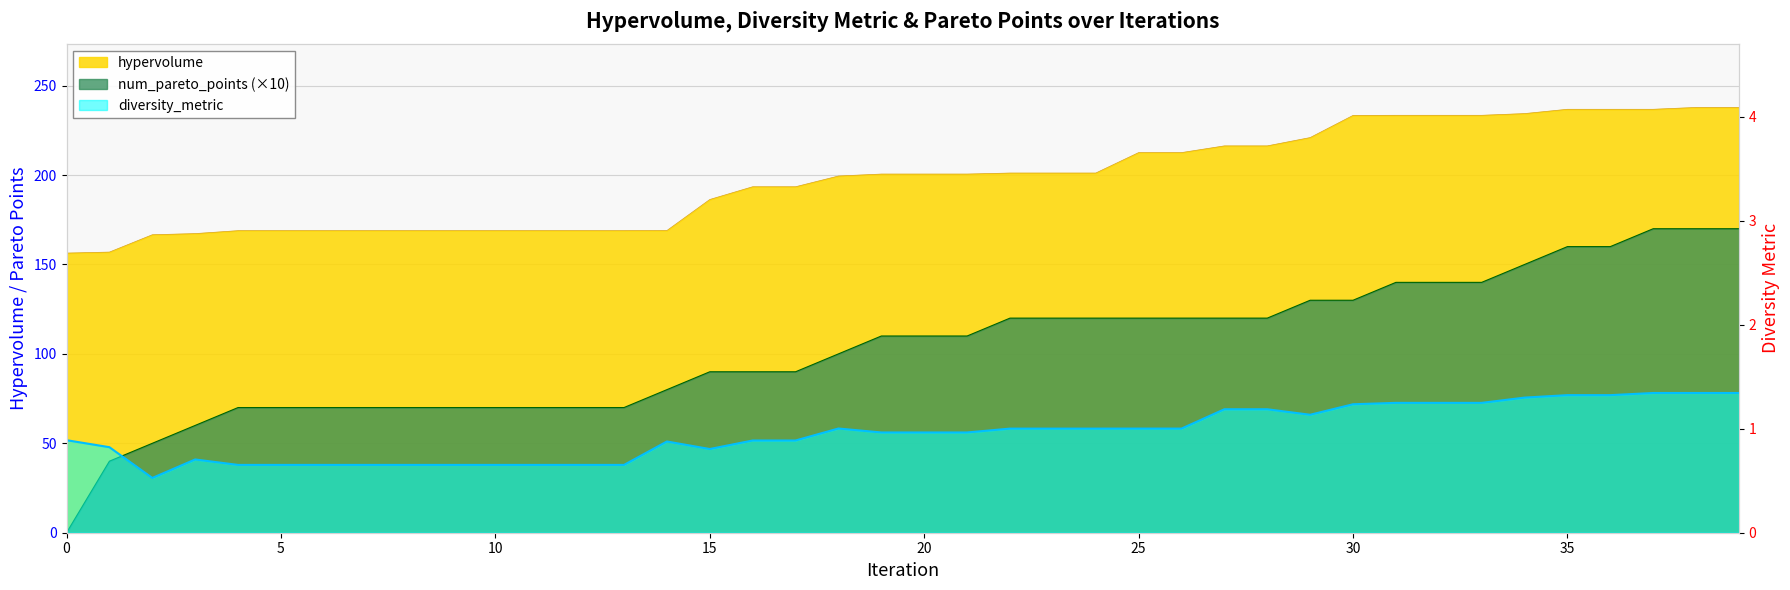

How many series are shown in this chart?

3